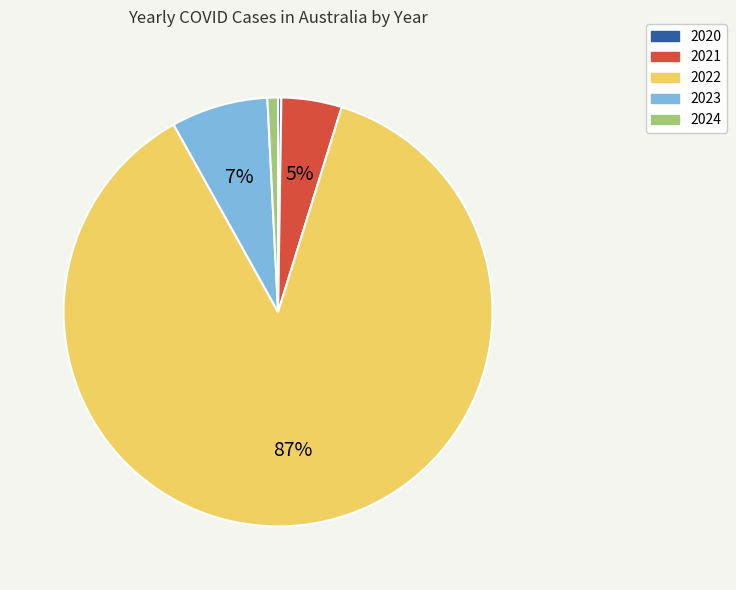

To the nearest percent, what is the combined percentage of 2023 and 2022?

94%